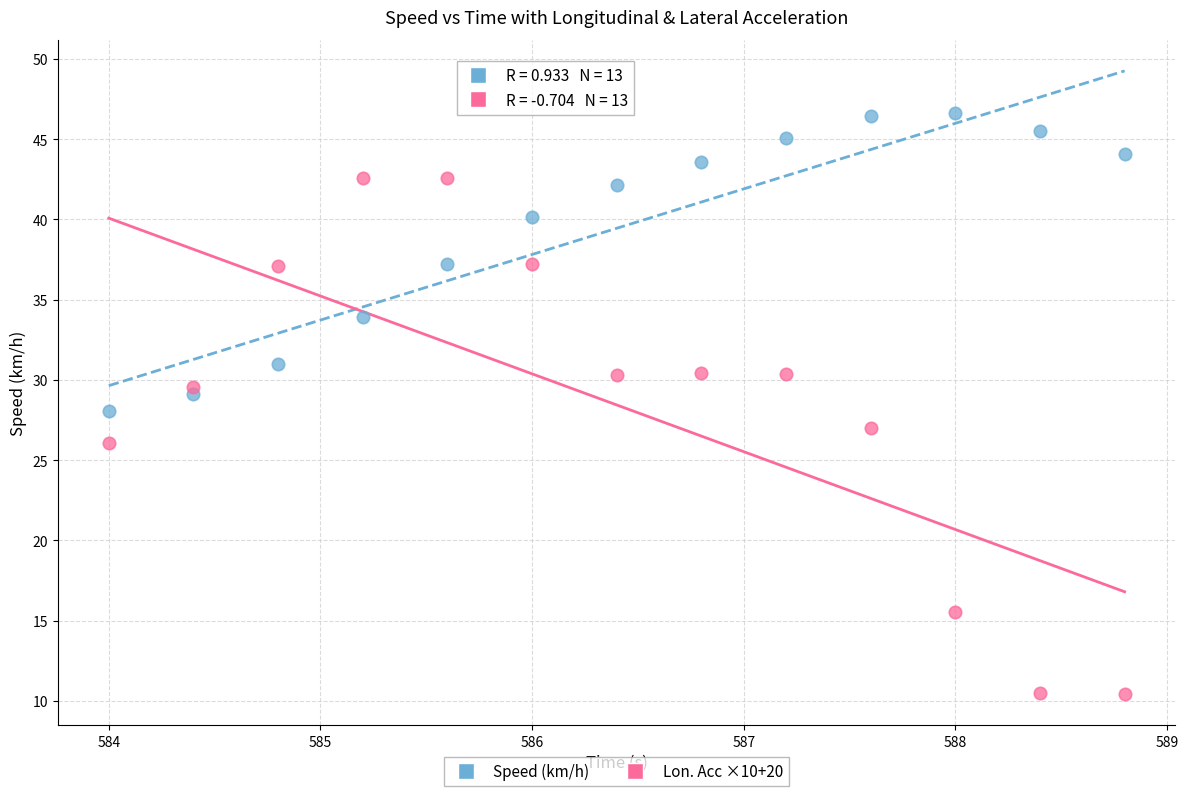

Which series has the widest spread of Y values?

Lon. Acc ×10+20